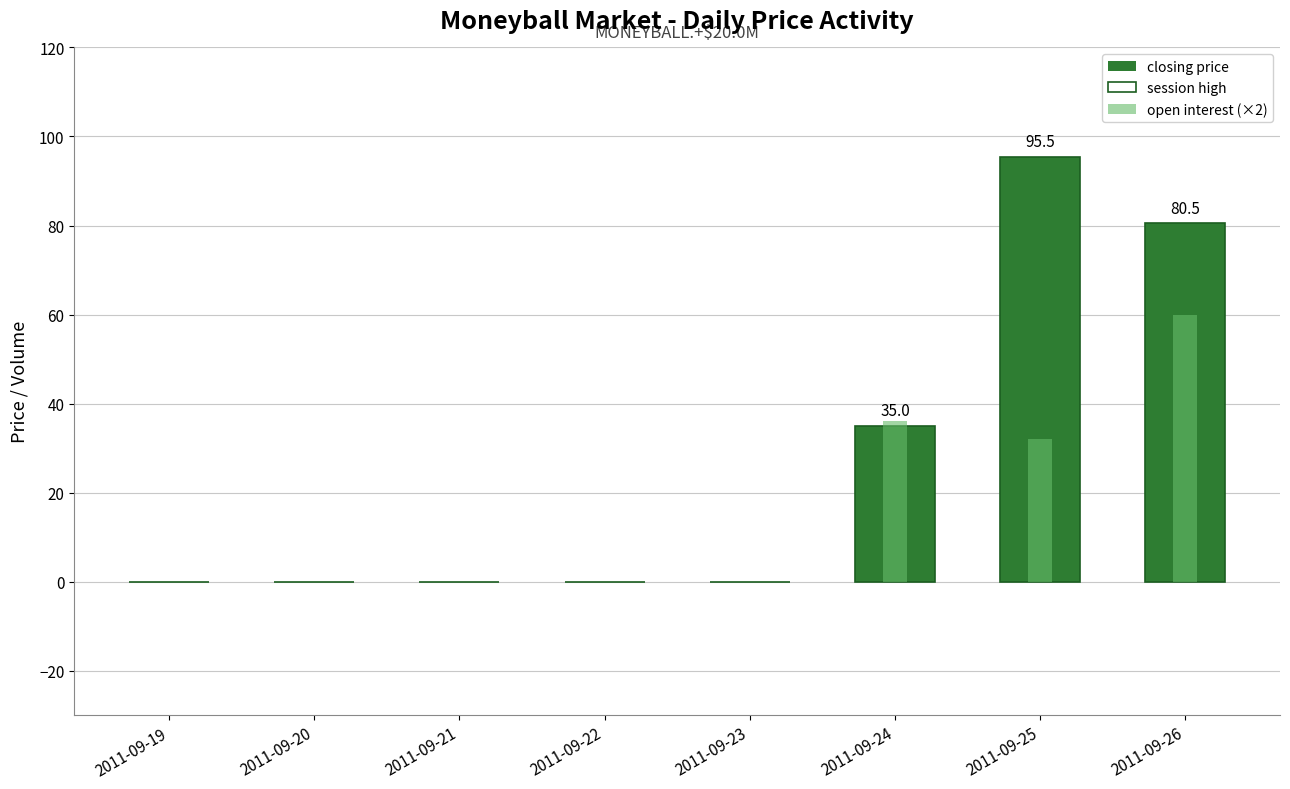

What is the difference between the maximum and minimum values in the open interest (×2) series?

60.0